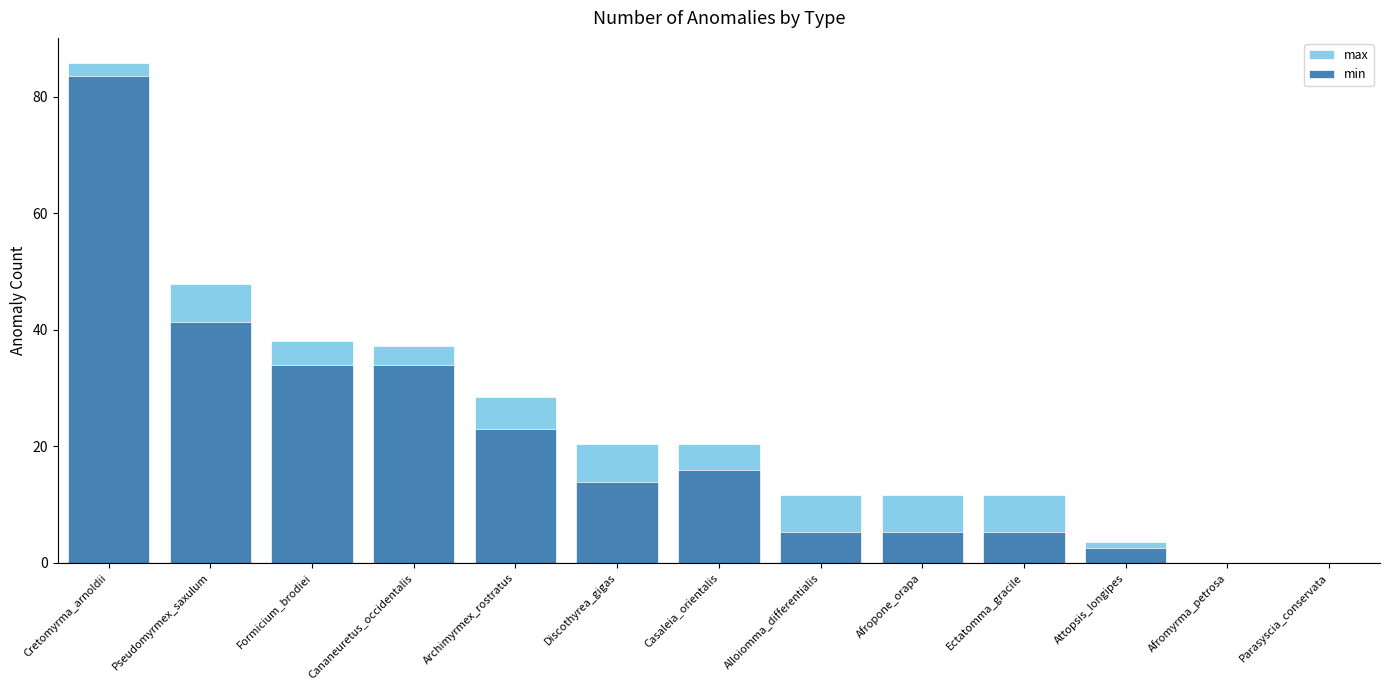

What is the sum of the max values at Parasyscia_conservata and Cretomyrma_arnoldii?

85.8